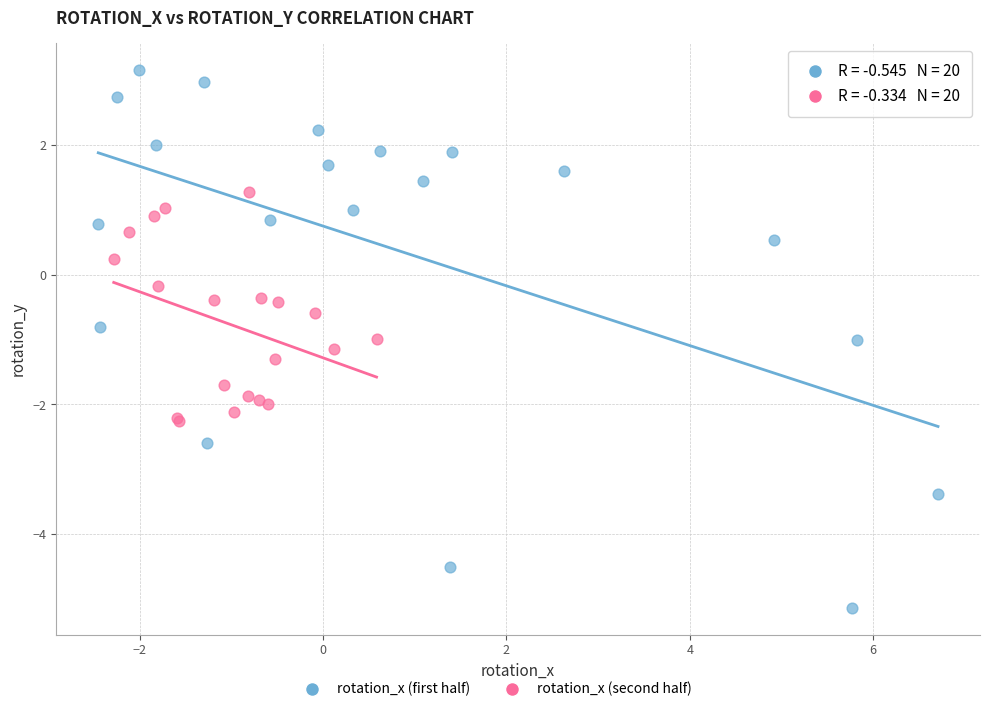

Which series reaches the maximum Y coordinate?

rotation_x (first half)